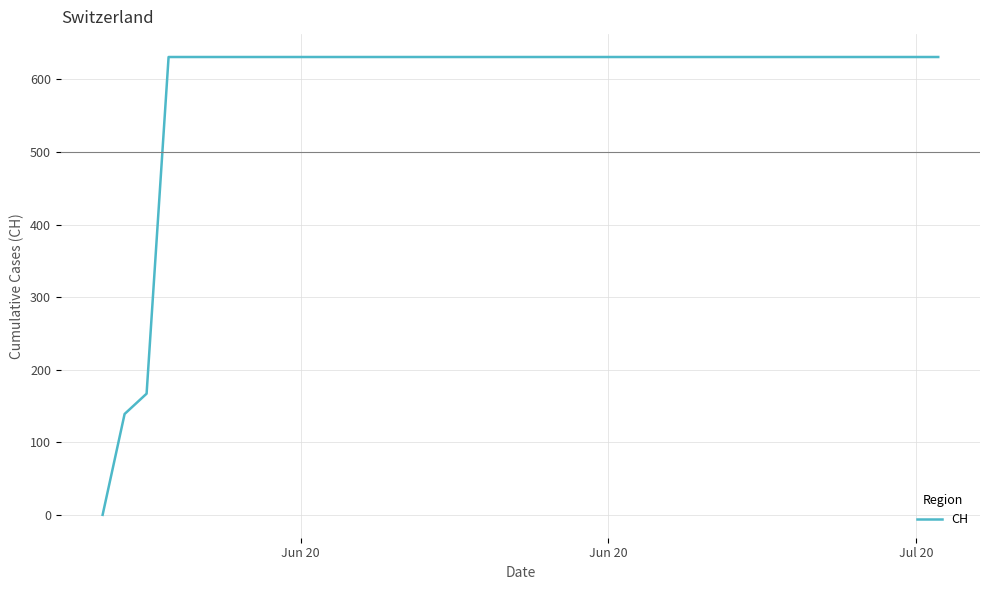

What is the difference between the maximum and minimum values?

631